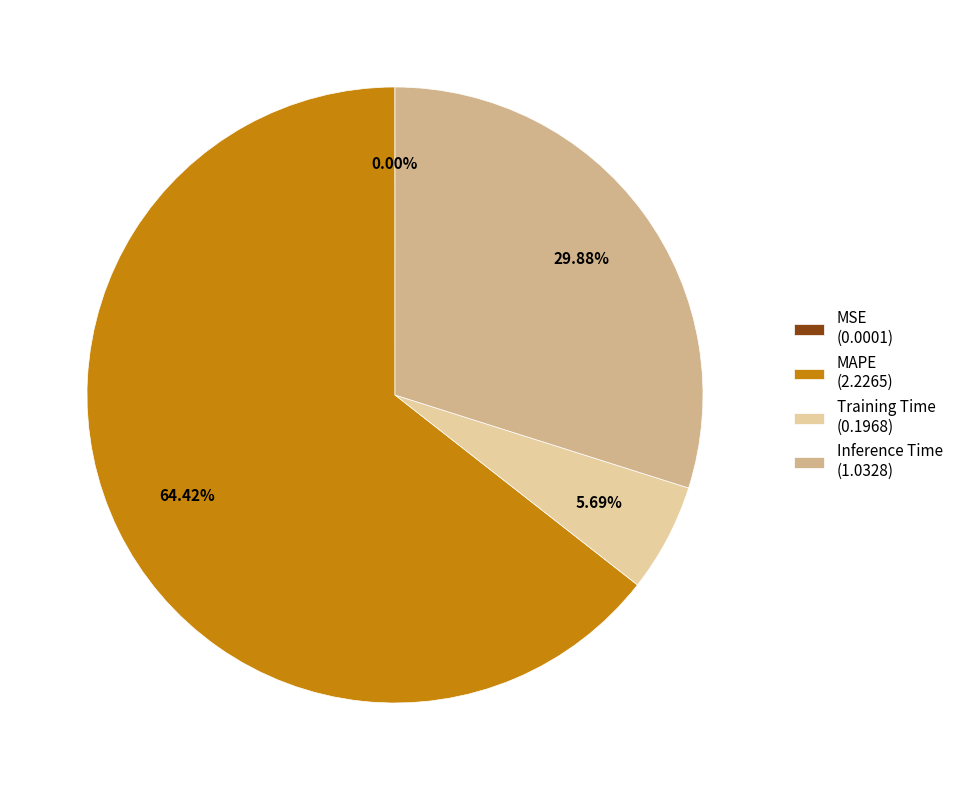

Between Training Time (0.1968) and MAPE (2.2265), which is larger?

MAPE (2.2265)